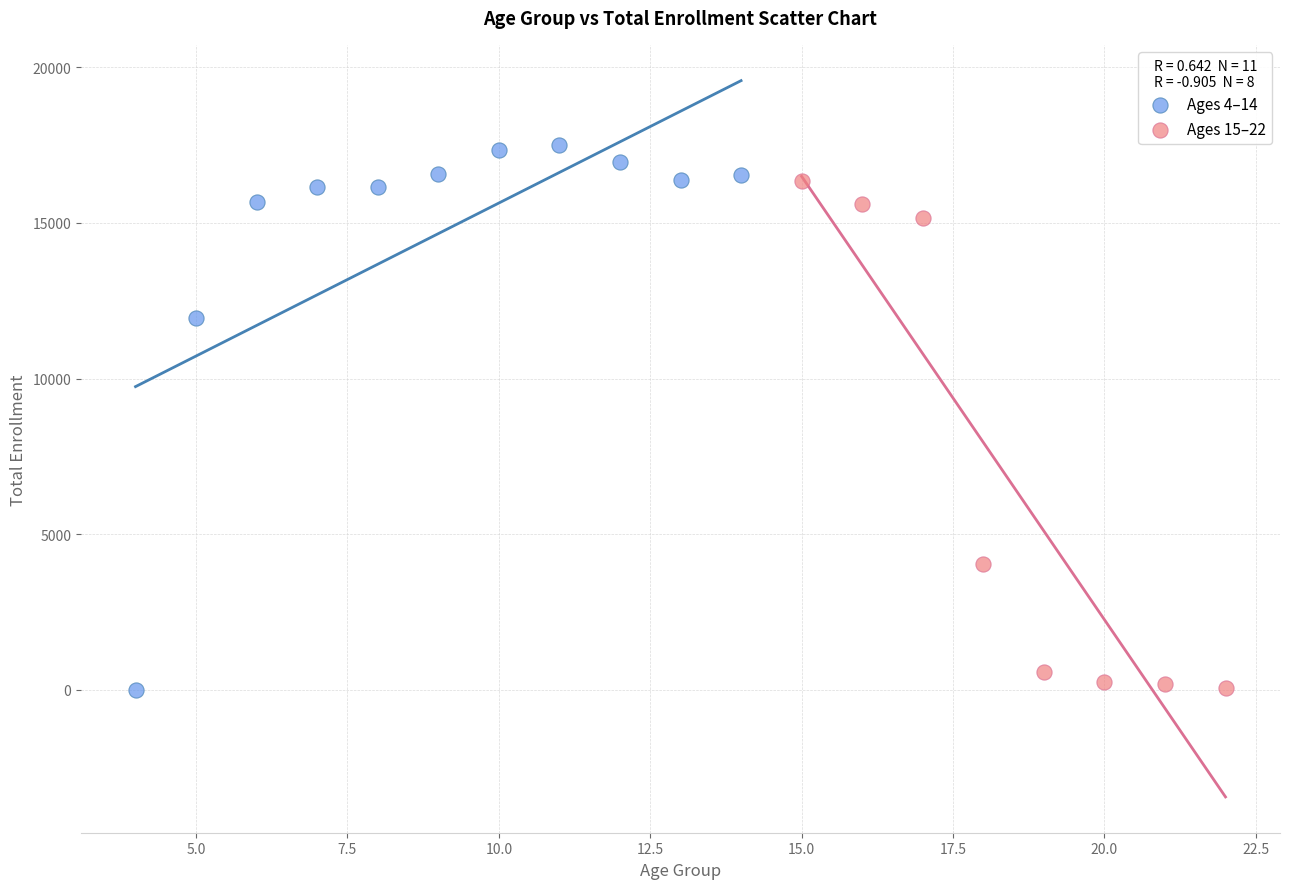

Which series reaches the maximum Y coordinate?

Ages 4–14